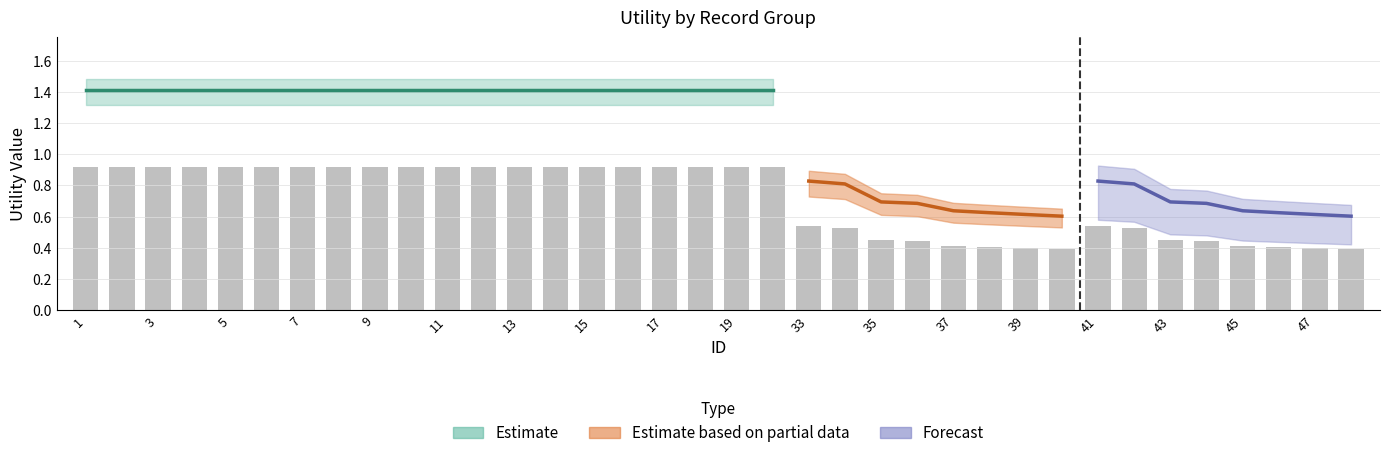

At which category does the chart reach its peak across all series?

1